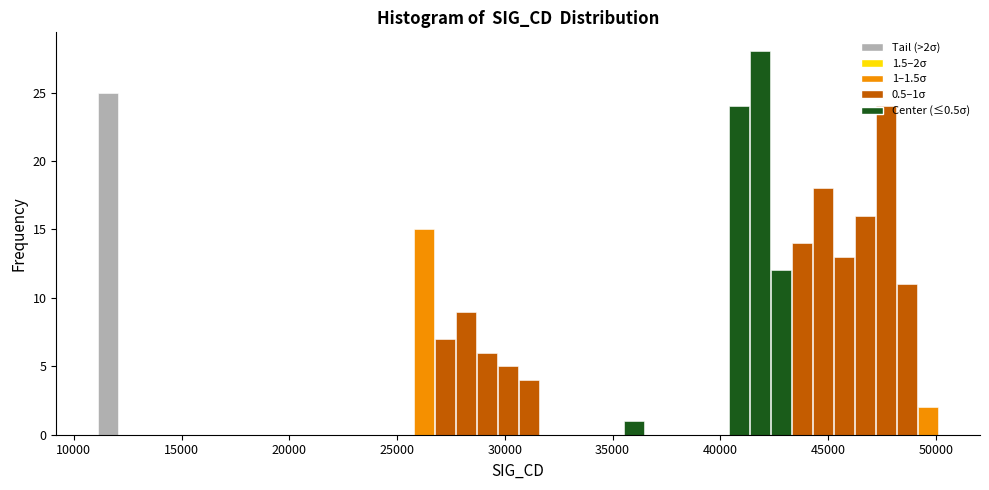

Around what value on the x-axis is the tallest bar? Give the approximate position of its centre, as read against the axis.

42000